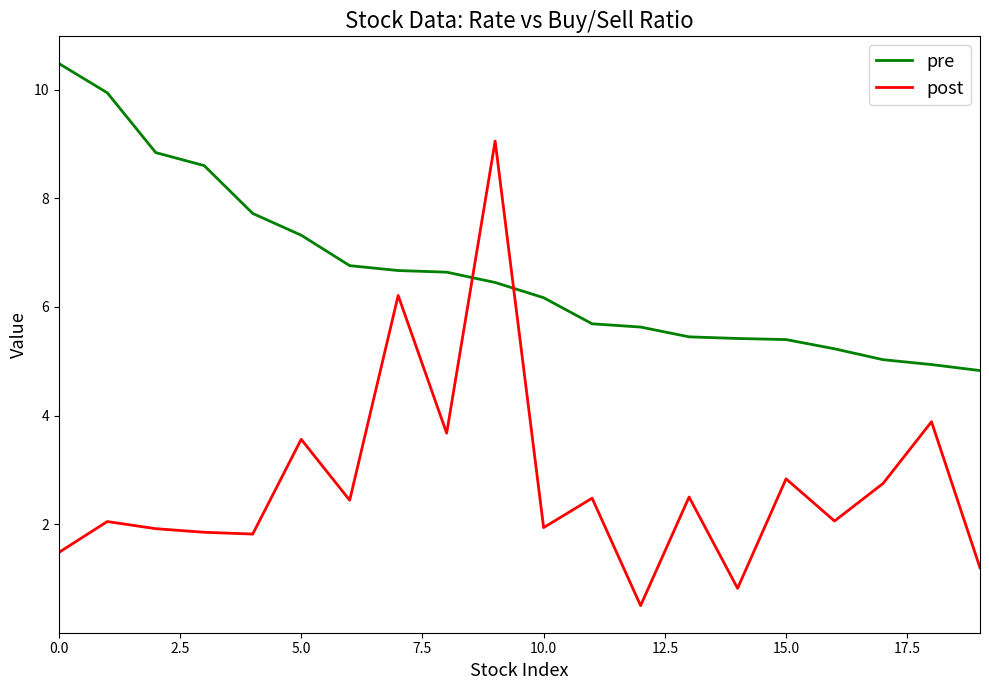

What is the difference between the maximum and minimum values in the post series?

8.5